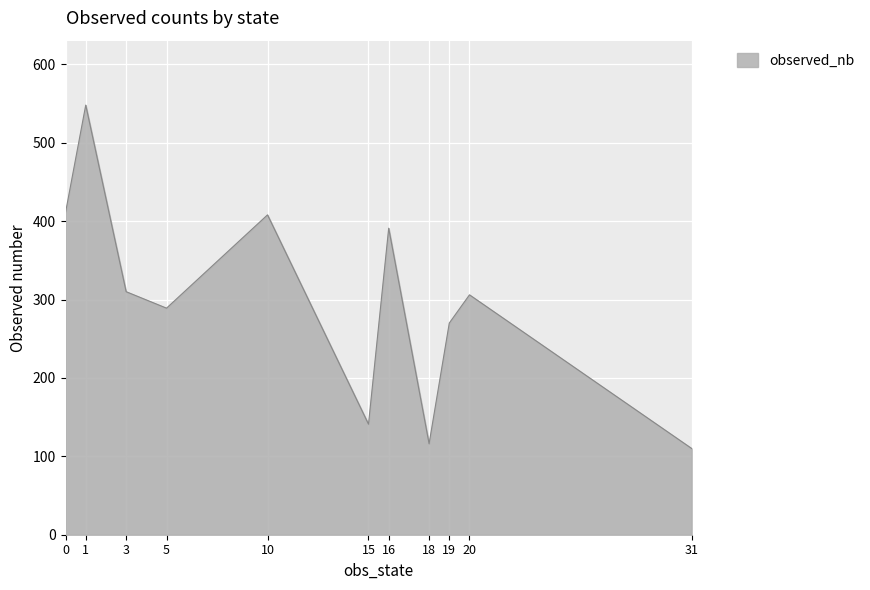

What is the sum of all values?

3300